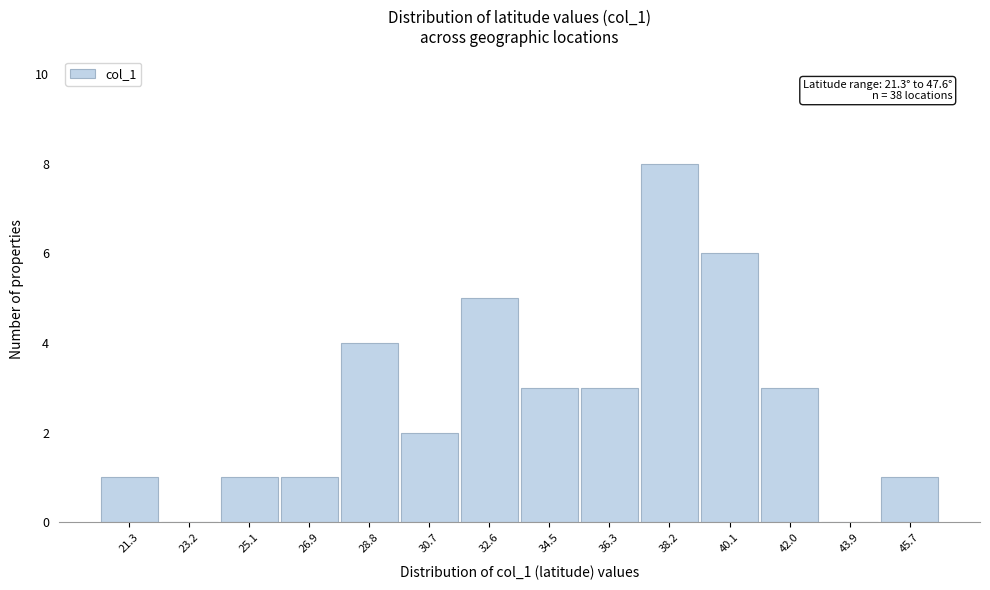

Reading left to right, extract all data points from this chart.

21.3=1	23.2=0	25.1=1	26.9=1	28.8=4	30.7=2	32.6=5	34.5=3	36.3=3	38.2=8	40.1=6	42.0=3	43.9=0	45.7=1